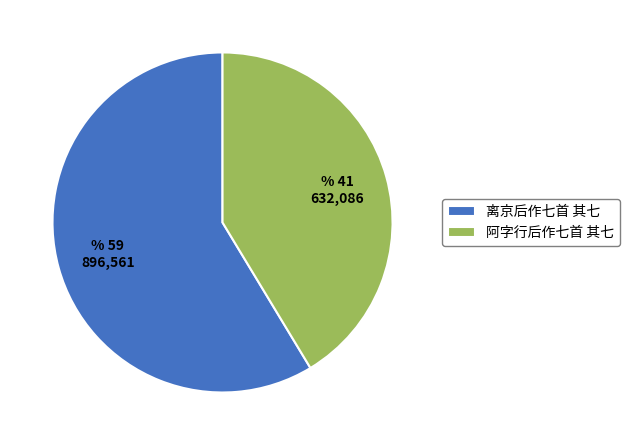

Is it true that 离京后作七首 其七 is 45% of the pie?

False